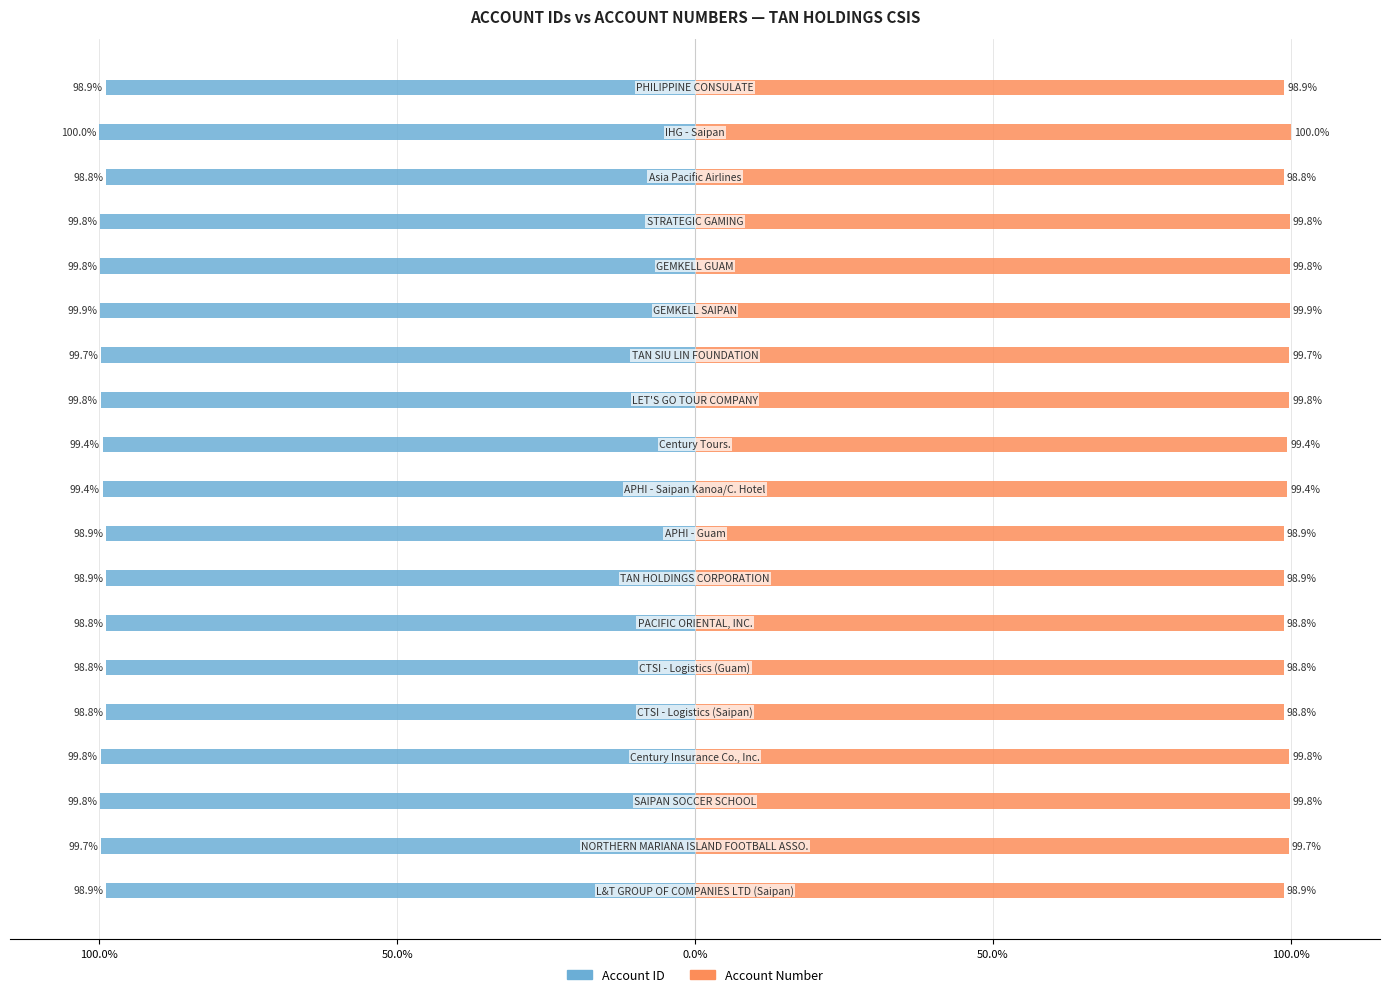

What is the difference between the maximum and minimum values in the Account ID series?

1.2